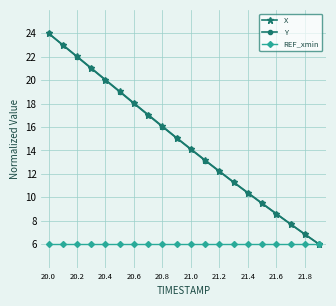

What is the smallest value displayed?

6.0